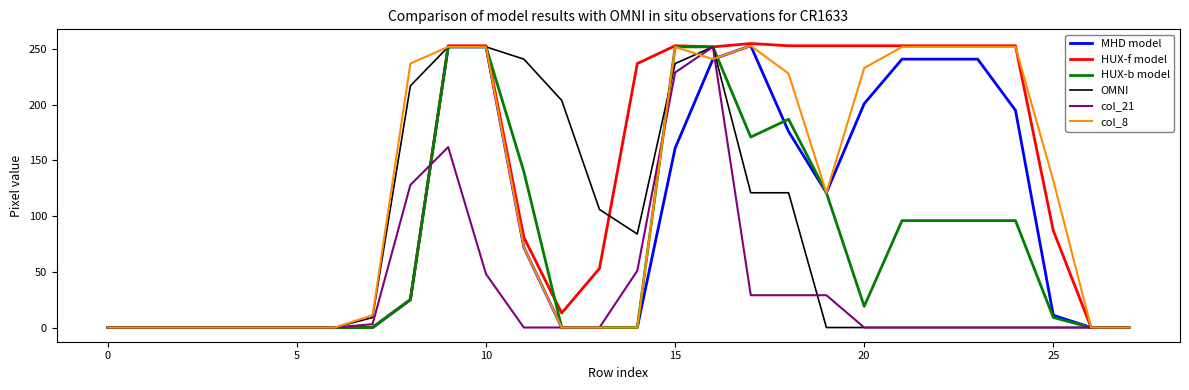

What are all the series names shown in the legend?

MHD model, HUX-f model, HUX-b model, OMNI, col_21, col_8